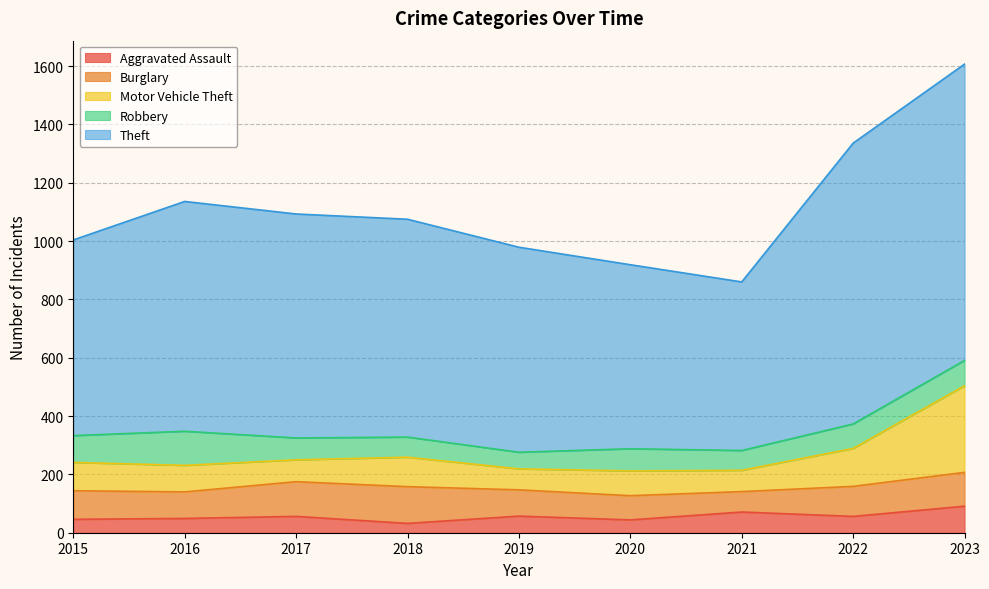

What is the average value of the Motor Vehicle Theft series?

113